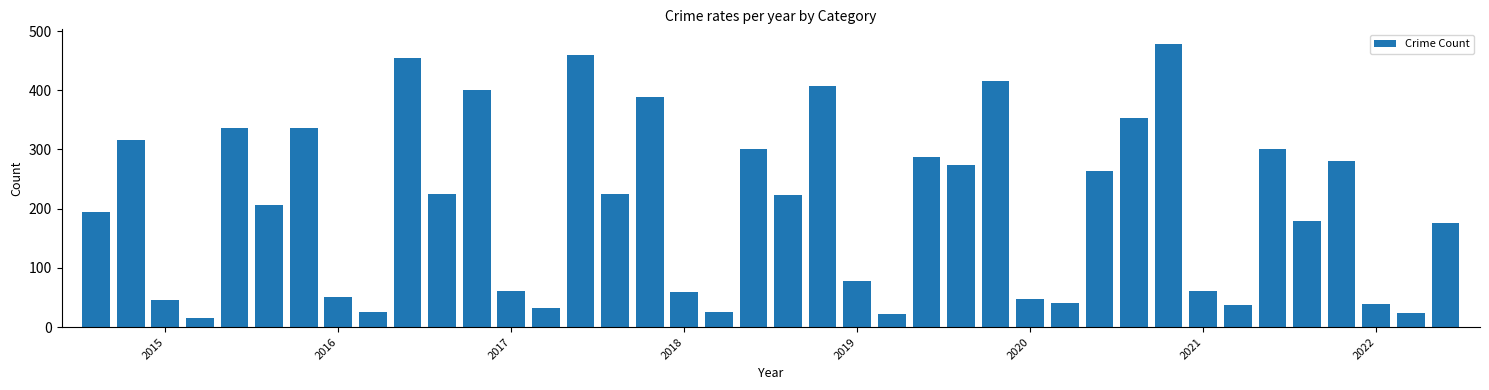

What is the maximum value shown in the chart?

479